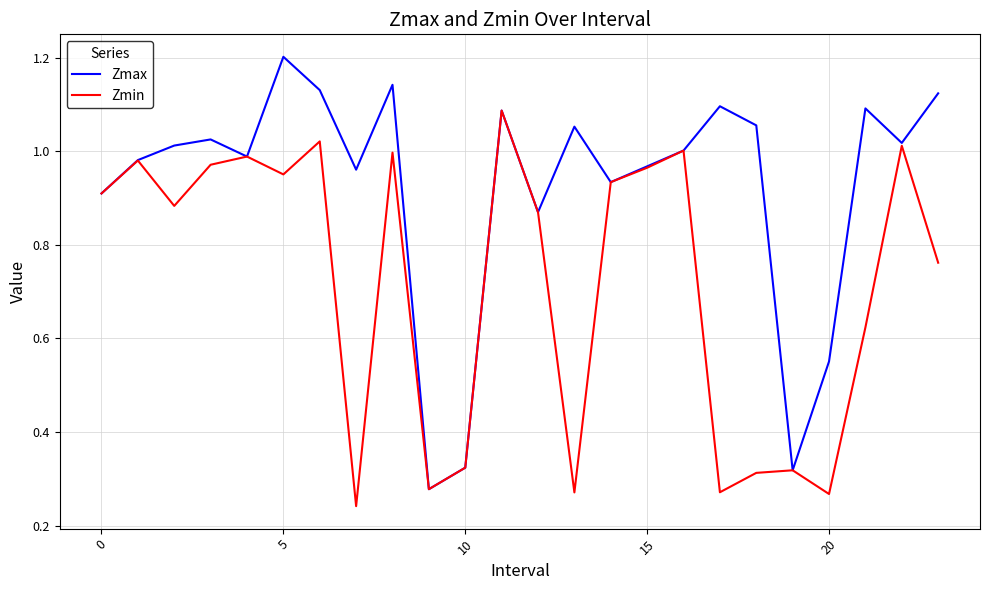

List the series in order of their overall mean, lowest first.

Zmin, Zmax